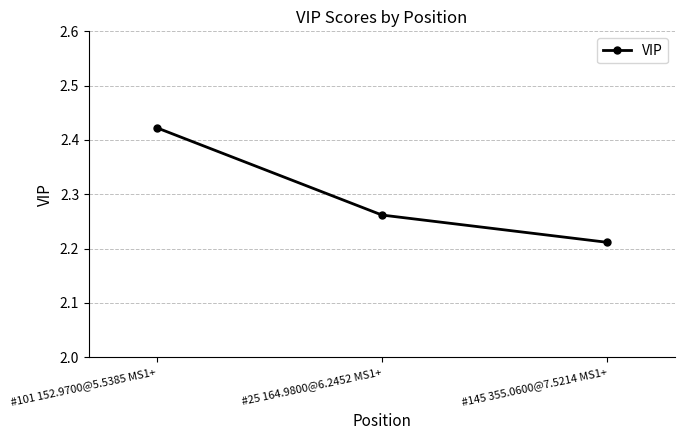

Count the number of categories in the chart.

3